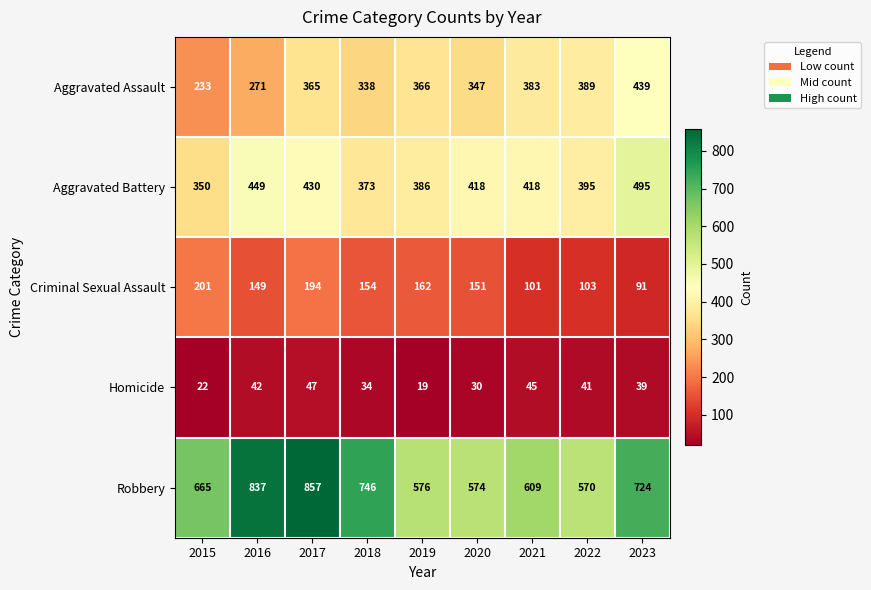

How many categories are shown in the chart?

9